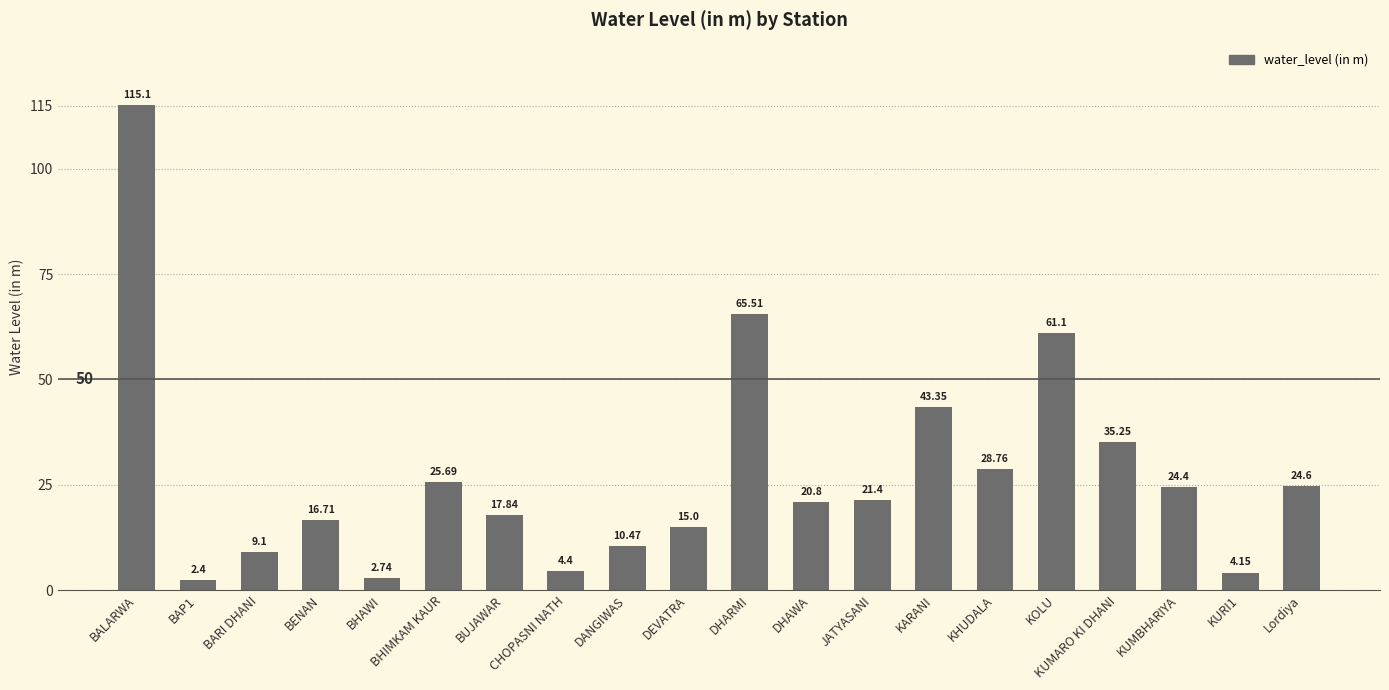

How many data points does each series have?

20